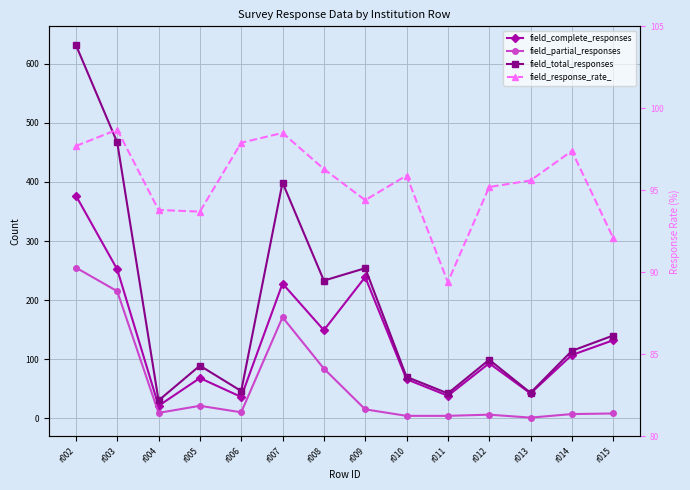

The field_response_rate_ series shows 135.1 at r006. True or false?

False